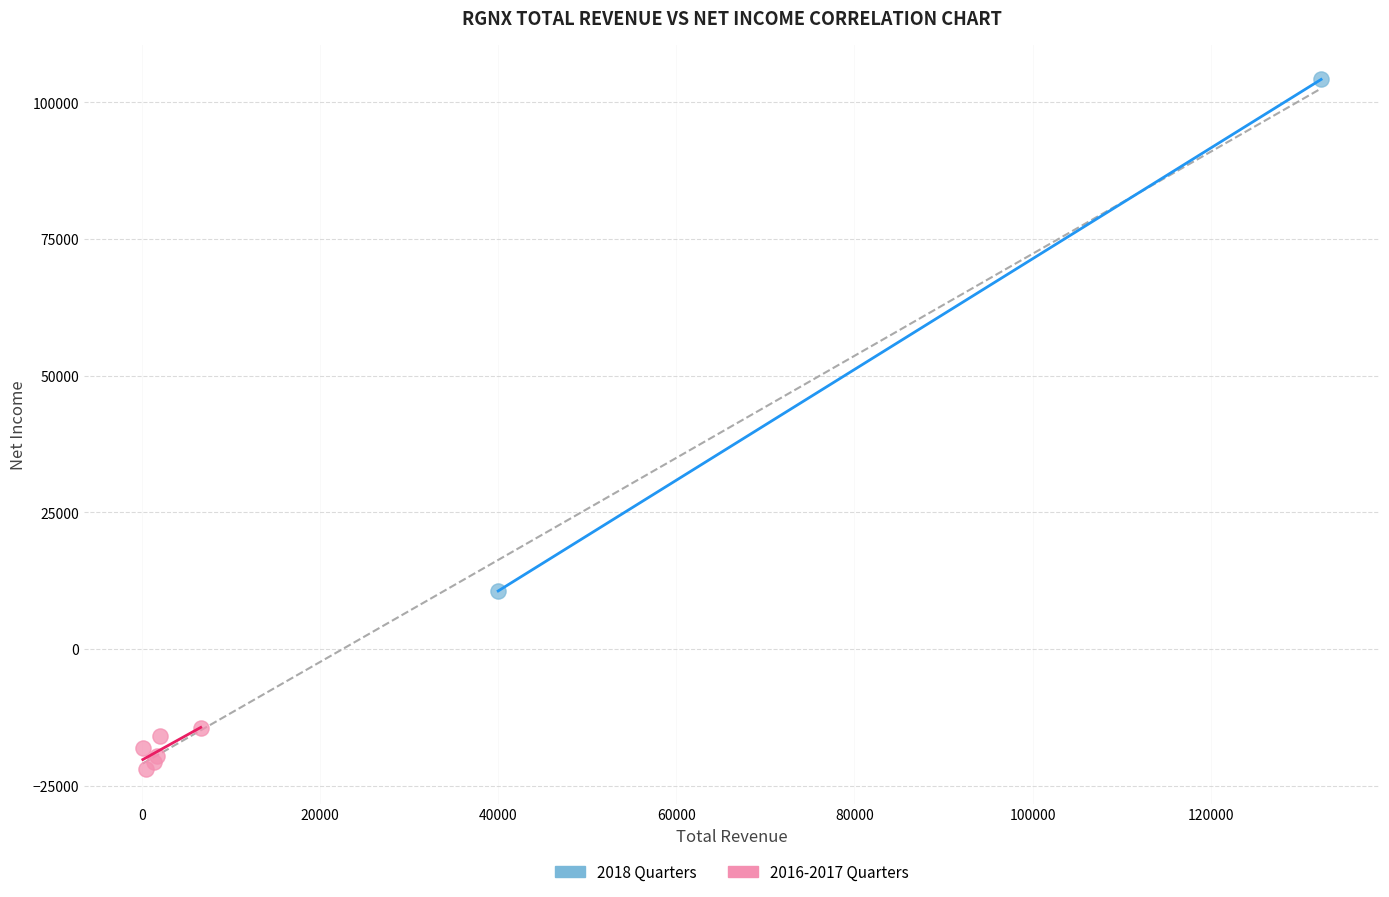

Which series reaches the maximum Y coordinate?

2018 Quarters